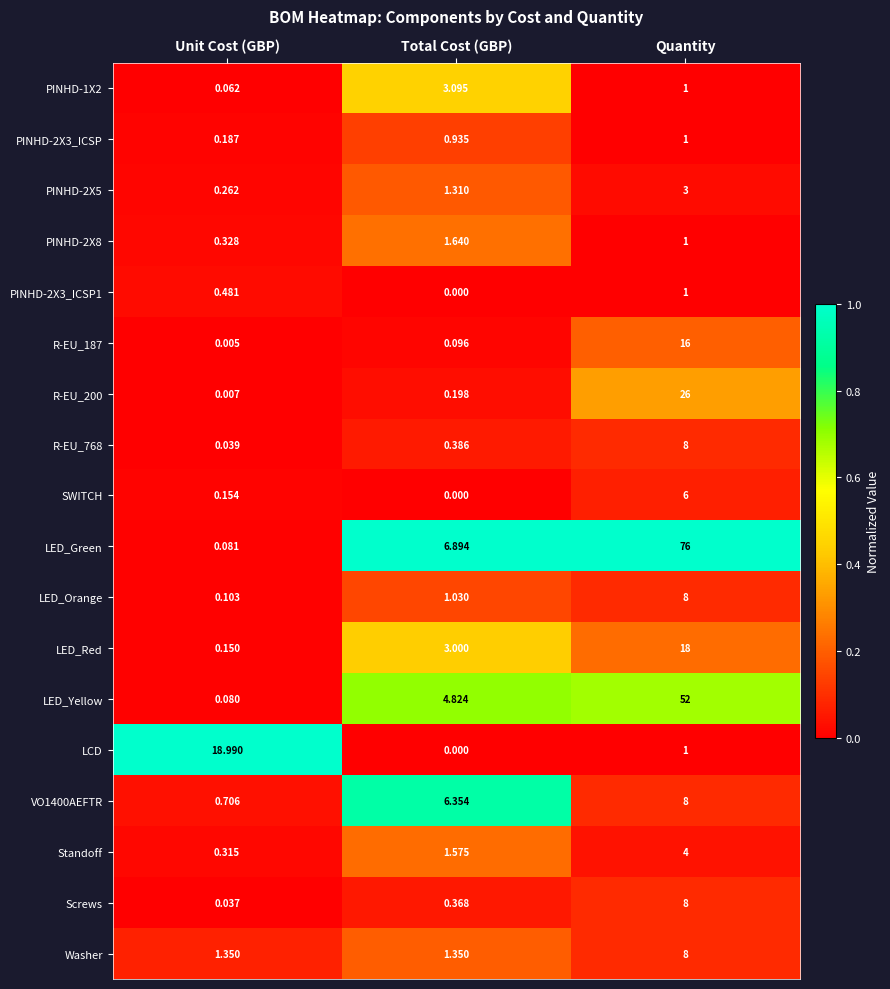

Where is R-EU_200 nearest to the value 13?

Total Cost (GBP)